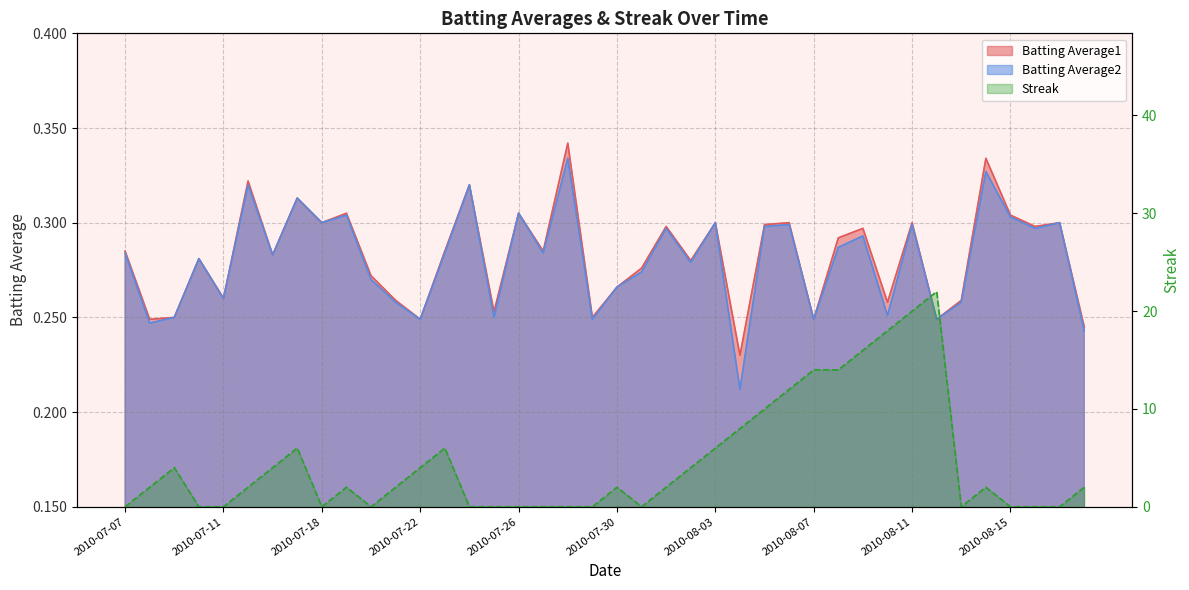

What is the total value across all series at 2010-07-11?

0.5